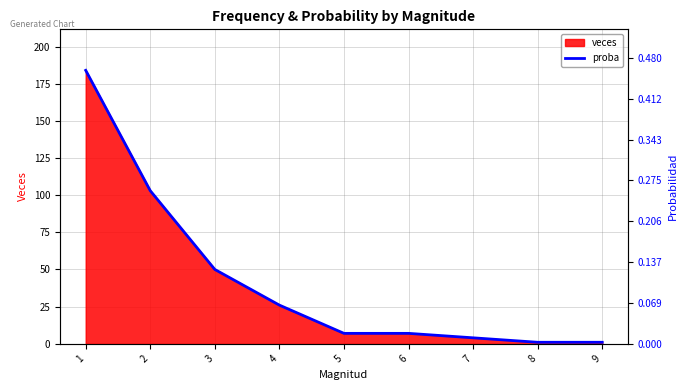

What is the sum of the values at 8 and 6?

8.0